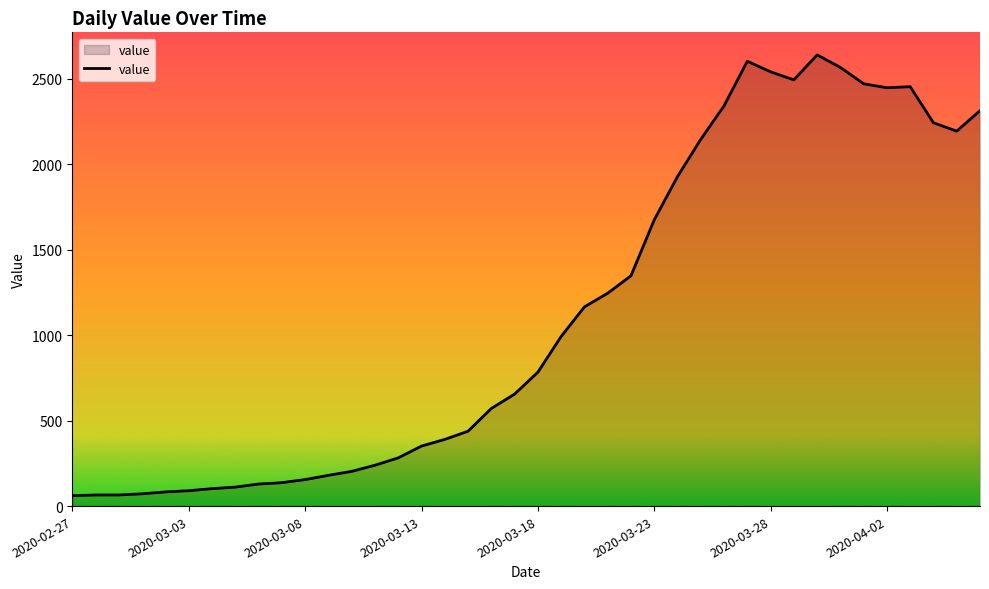

True or false: there are more than 1 points higher than both neighbors.

True